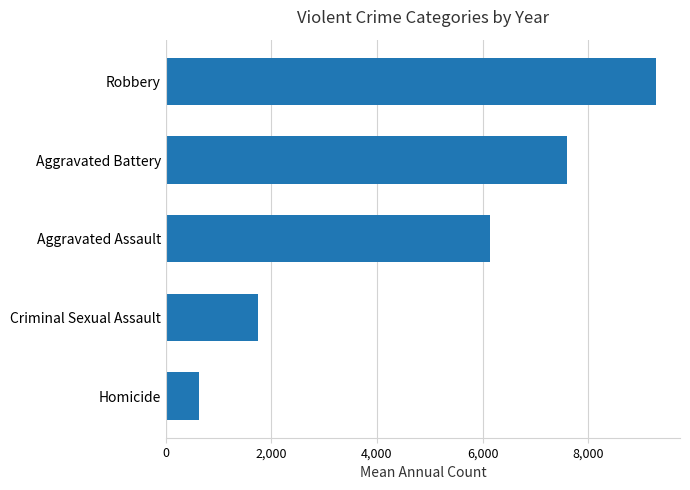

What is the change in value from Criminal Sexual Assault to Aggravated Battery?

+5852.9